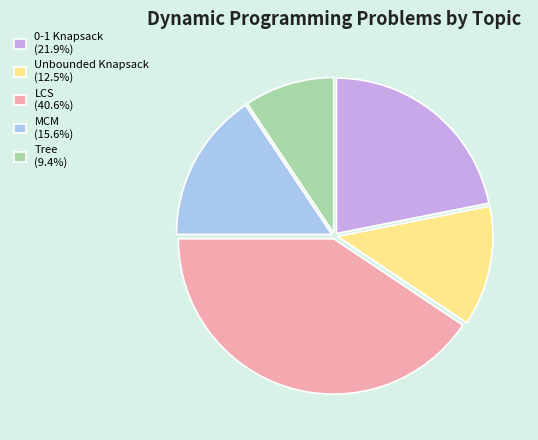

Rank the categories by value from lowest to highest.

Tree, Unbounded Knapsack, MCM, 0-1 Knapsack, LCS